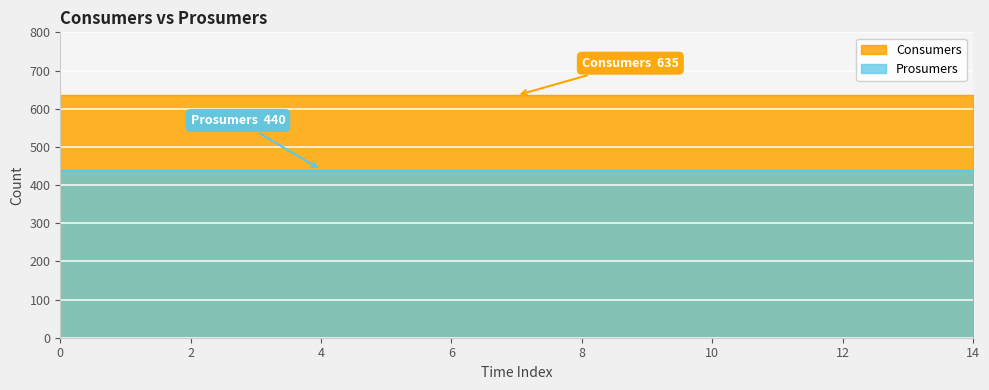

Which series has the largest range (max minus min)?

Consumers